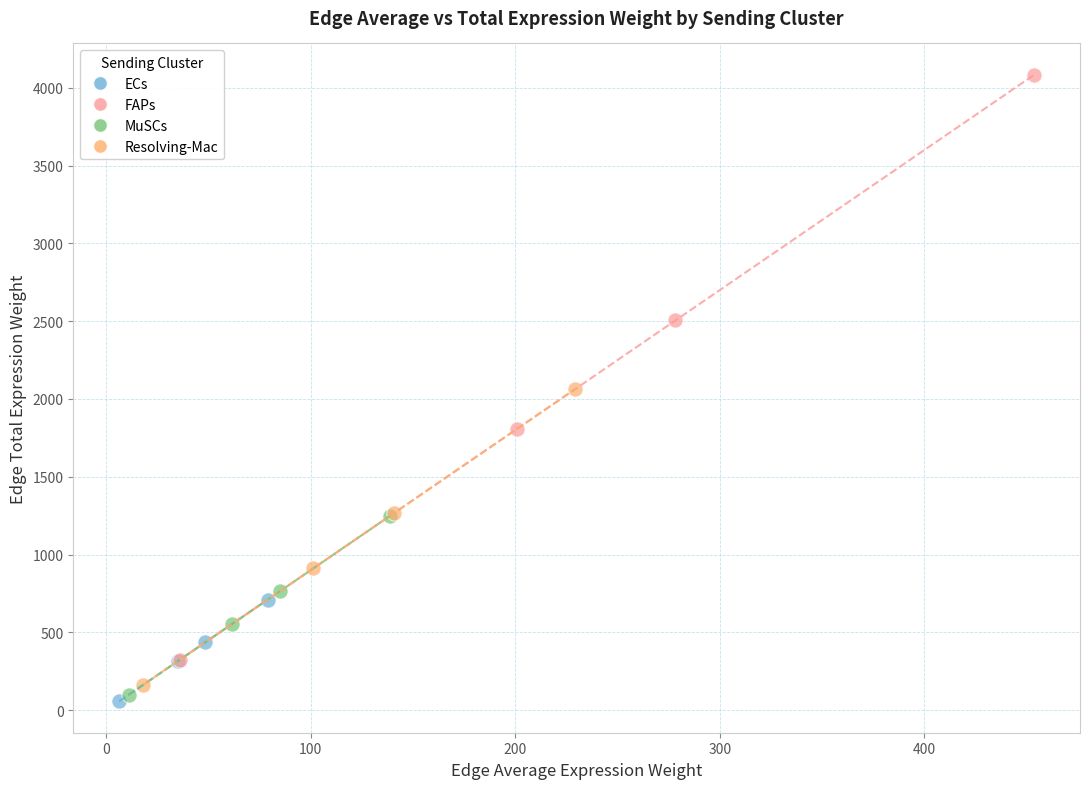

Which series reaches the minimum Y coordinate?

ECs